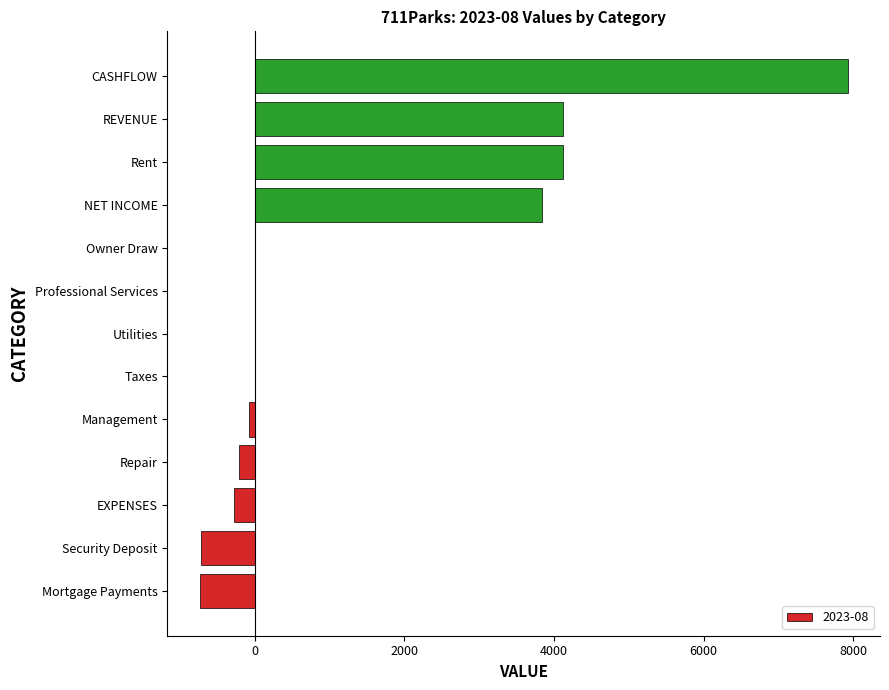

Are the bars grouped side by side (vs. stacked)?

No